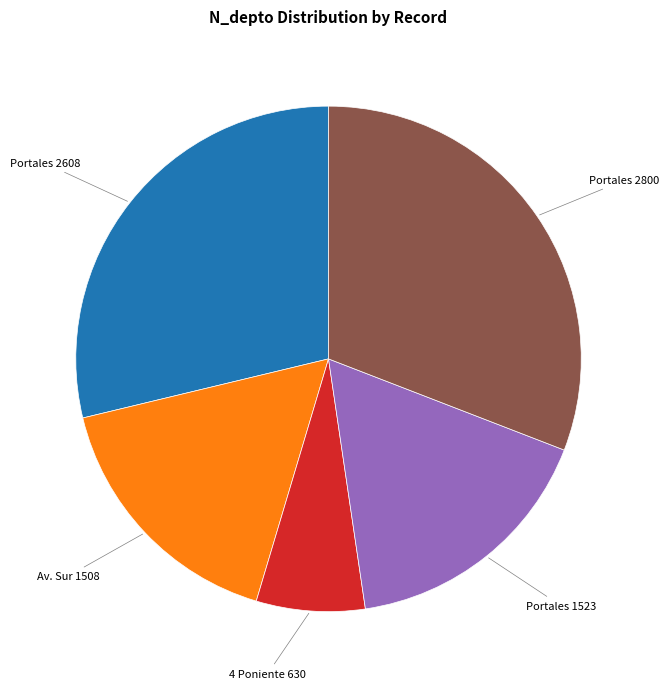

Is there a majority slice in this chart?

No